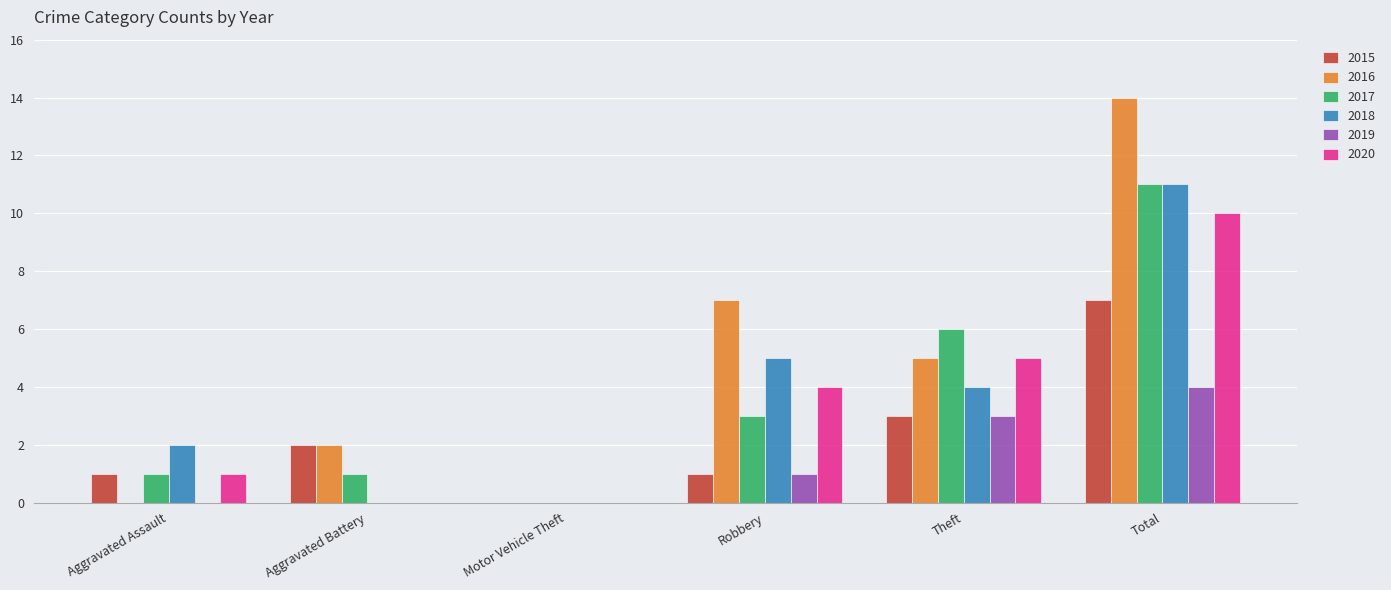

At which category is the sum across all series the highest?

Total